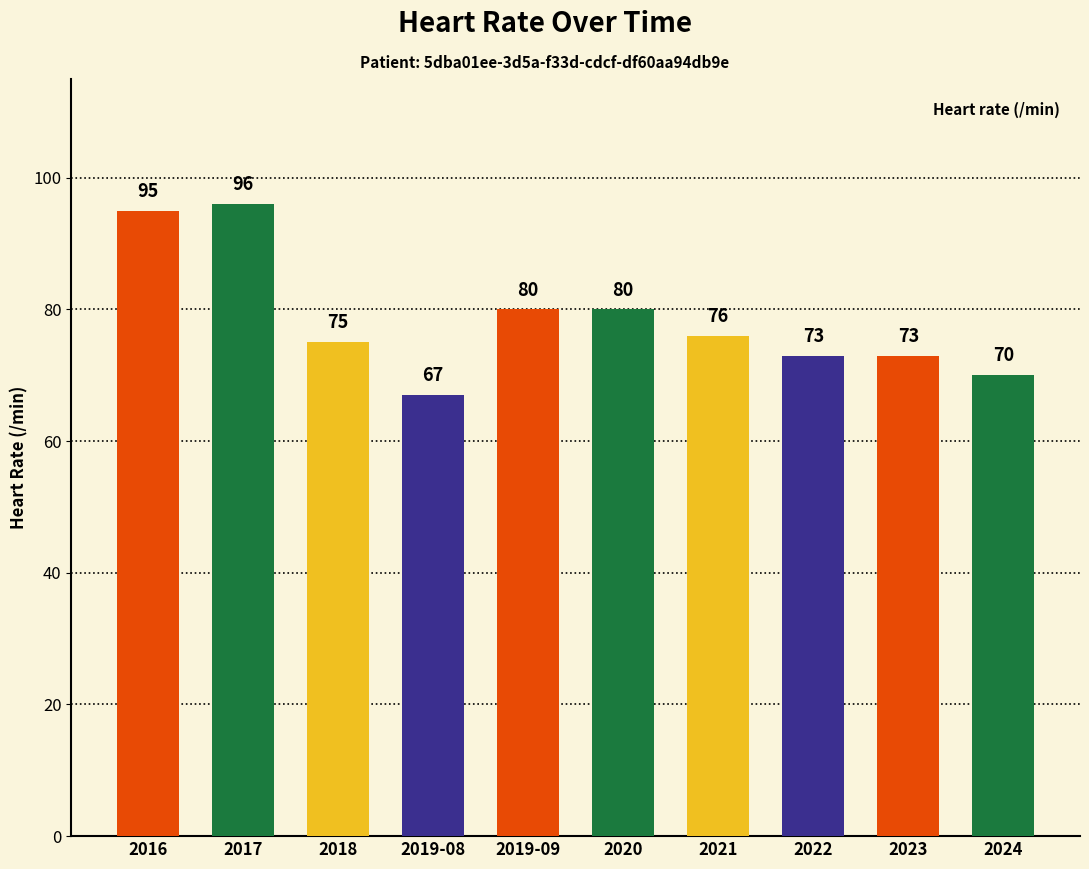

What is the difference between the maximum and minimum values?

29